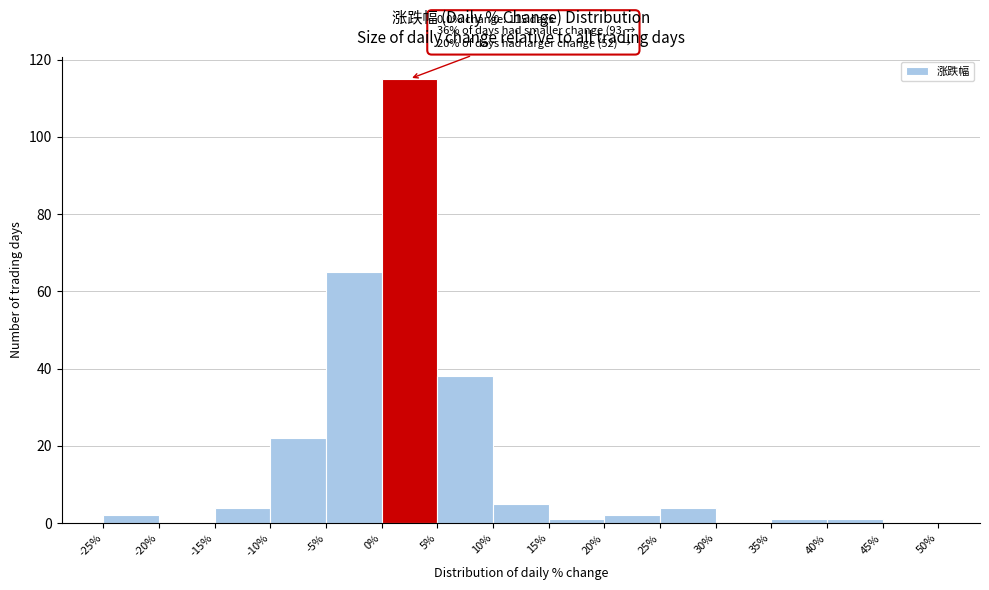

Which range on the x-axis has the tallest bar?

0% to 5%